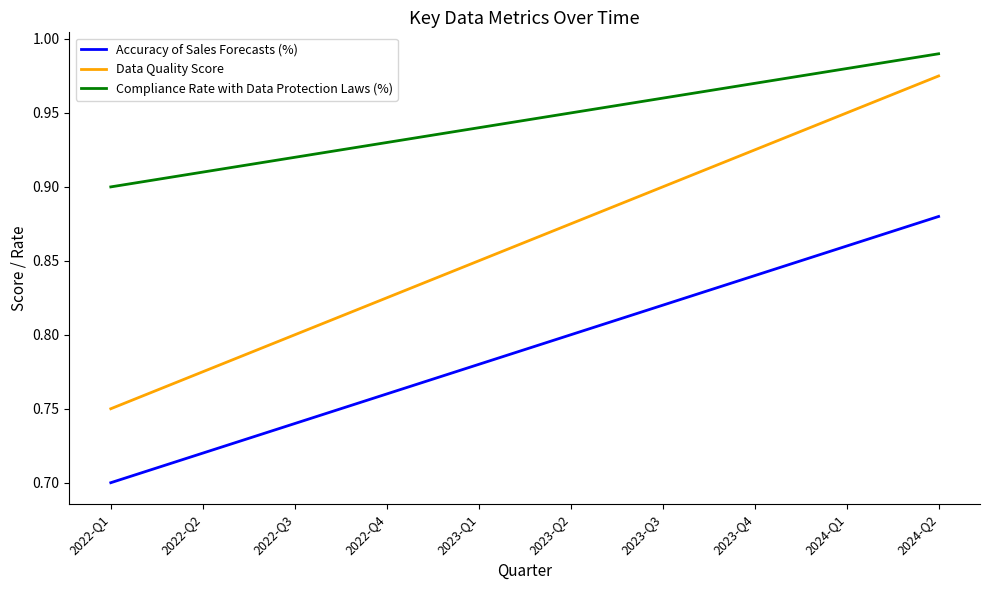

True or false: Data Quality Score has a value of 0.8 at 2022-Q2.

True